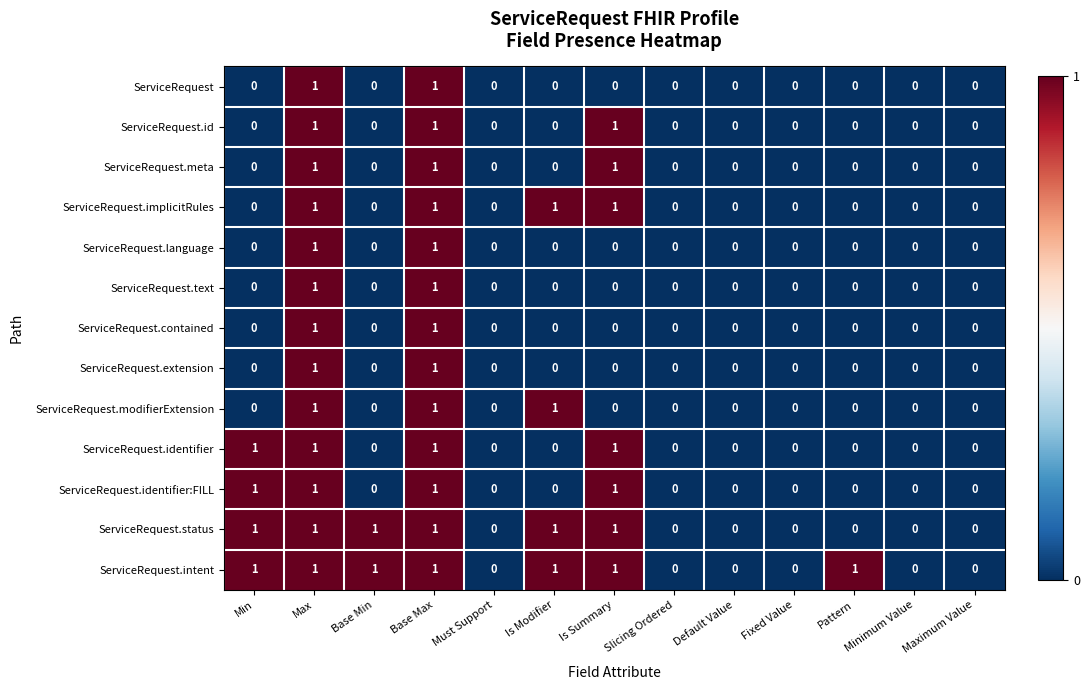

Which series has the largest total across all categories?

ServiceRequest.intent